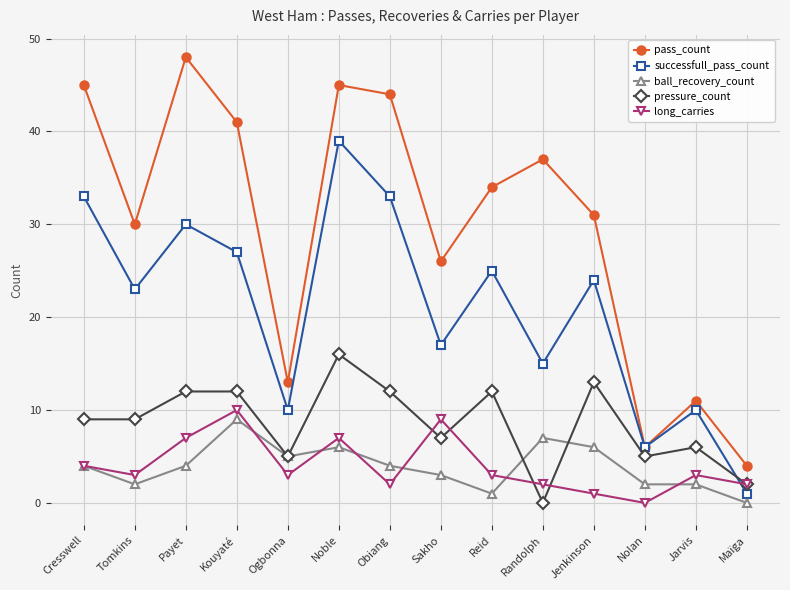

Reading left to right, extract all data points from this chart.

pass_count: 45	30	48	41	13	45	44	26	34	37	31	6	11	4
successfull_pass_count: 33	23	30	27	10	39	33	17	25	15	24	6	10	1
ball_recovery_count: 4	2	4	9	5	6	4	3	1	7	6	2	2	0
pressure_count: 9	9	12	12	5	16	12	7	12	0	13	5	6	2
long_carries: 4	3	7	10	3	7	2	9	3	2	1	0	3	2